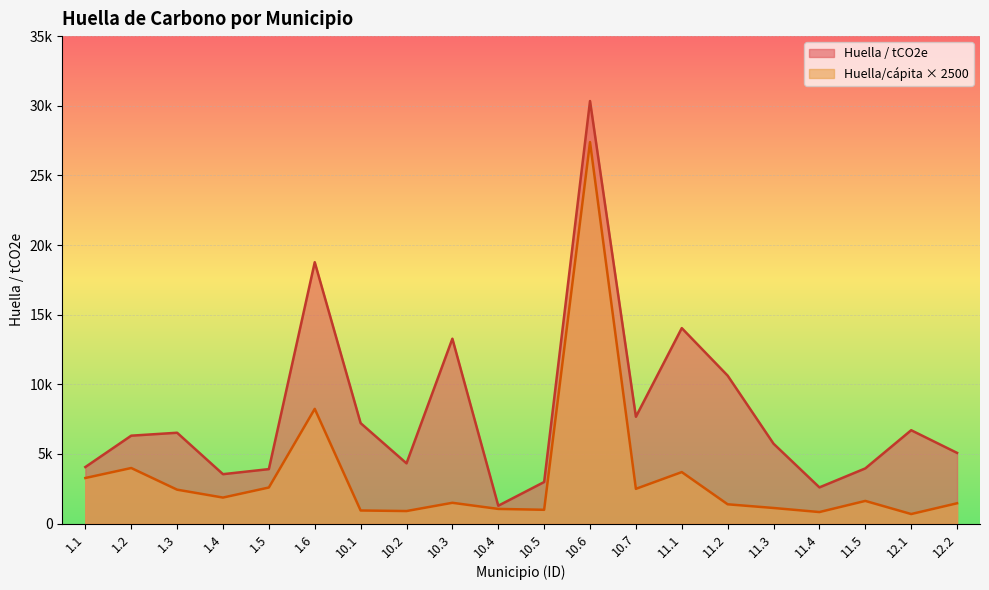

Which series has the largest range (max minus min)?

Huella / tCO2e